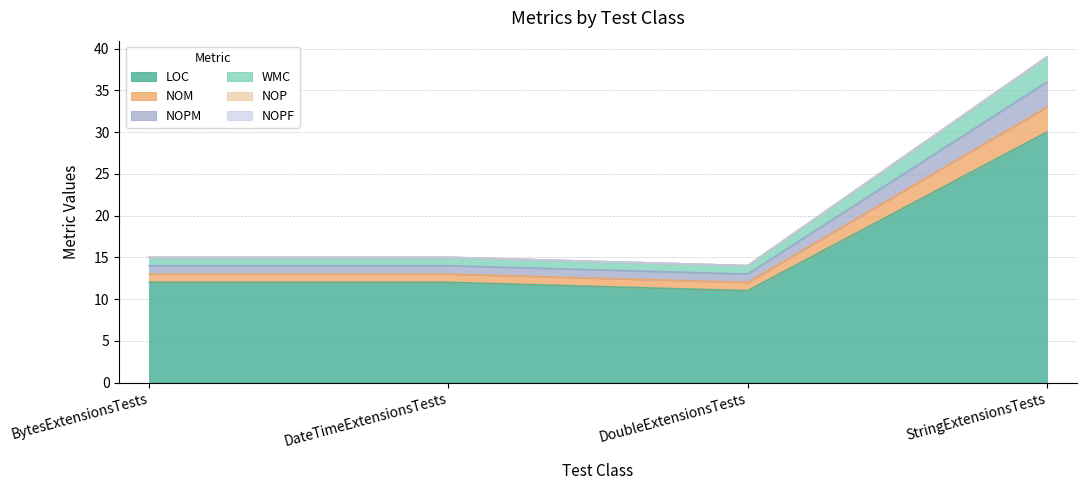

At which category is the sum across all series the highest?

StringExtensionsTests